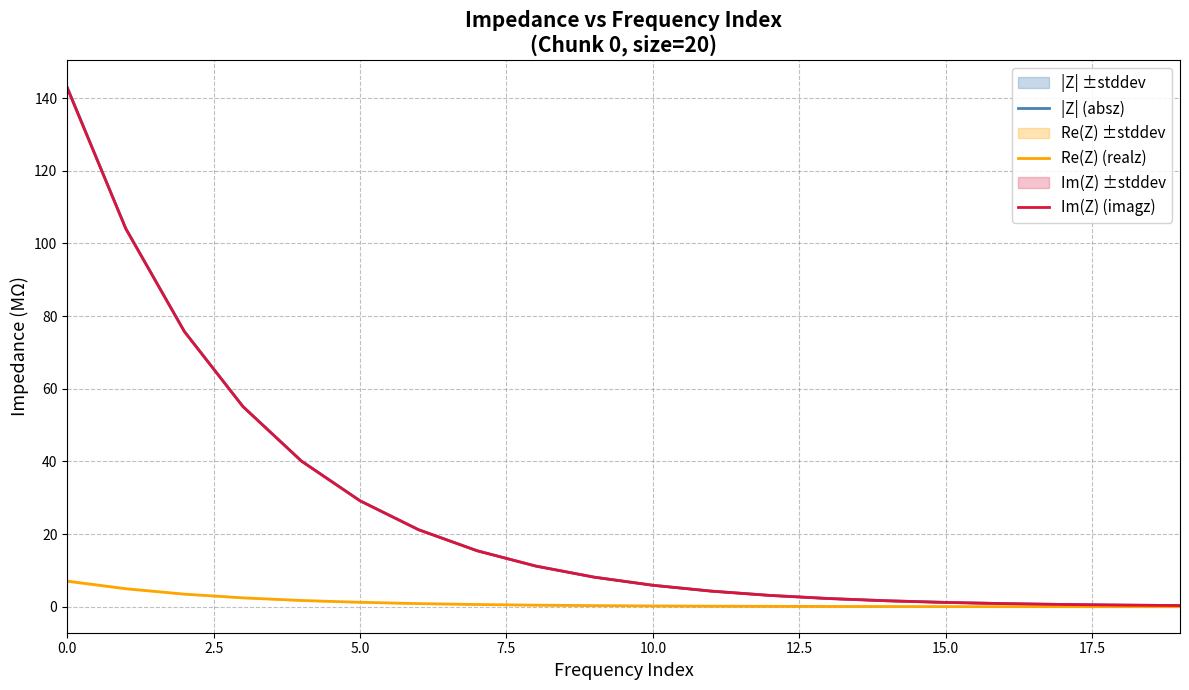

How many distinct data groups are displayed?

3